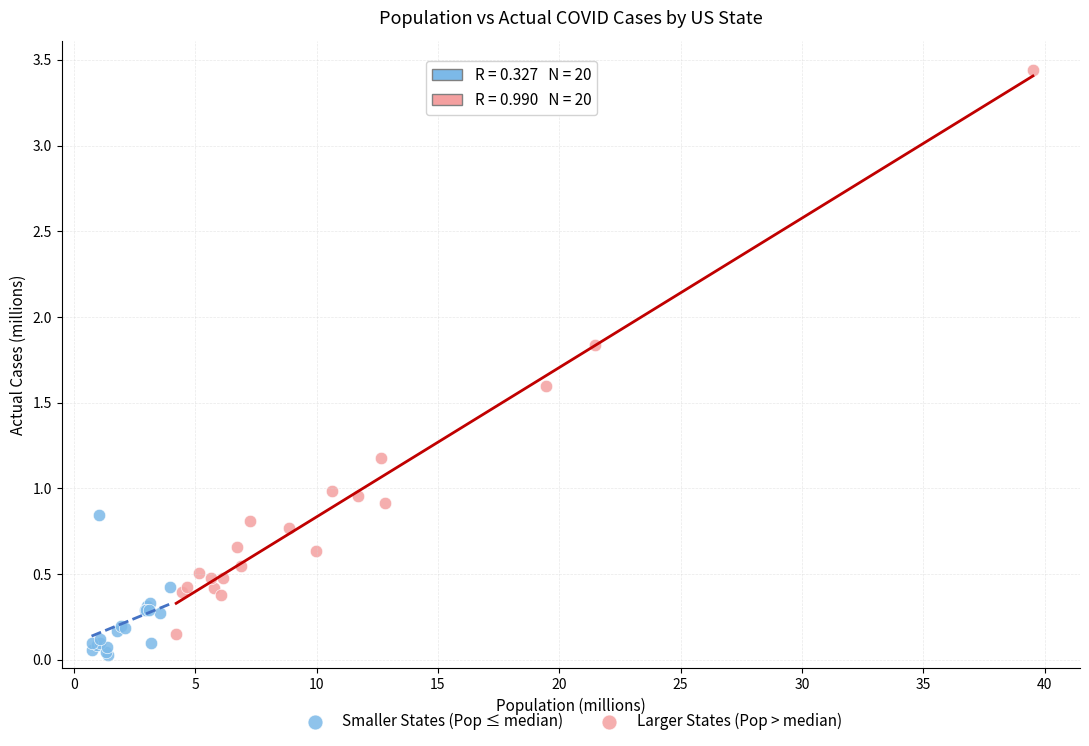

Which series reaches the maximum Y coordinate?

Larger States (Pop > median)